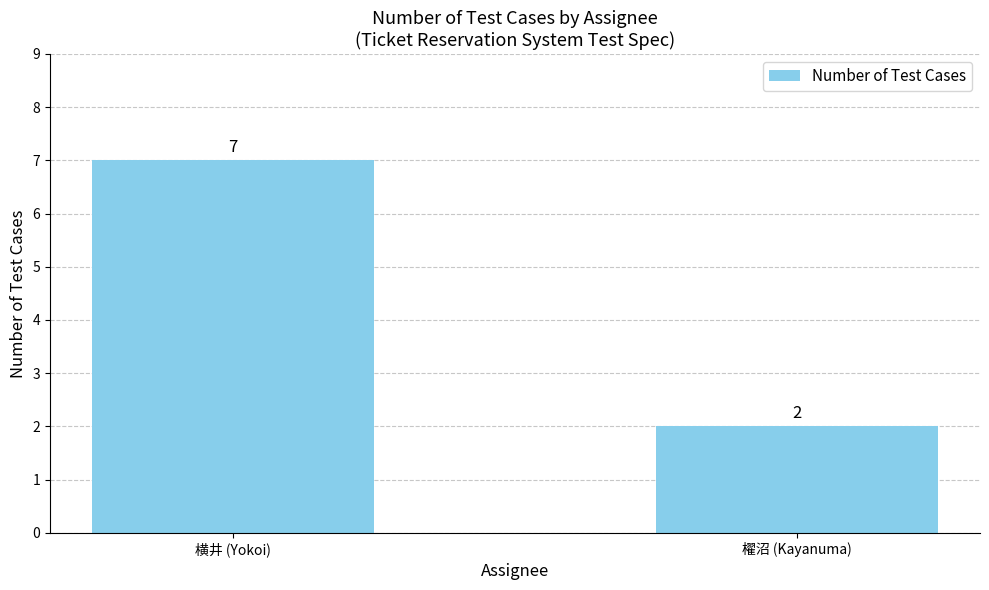

What is the sum of all values?

9